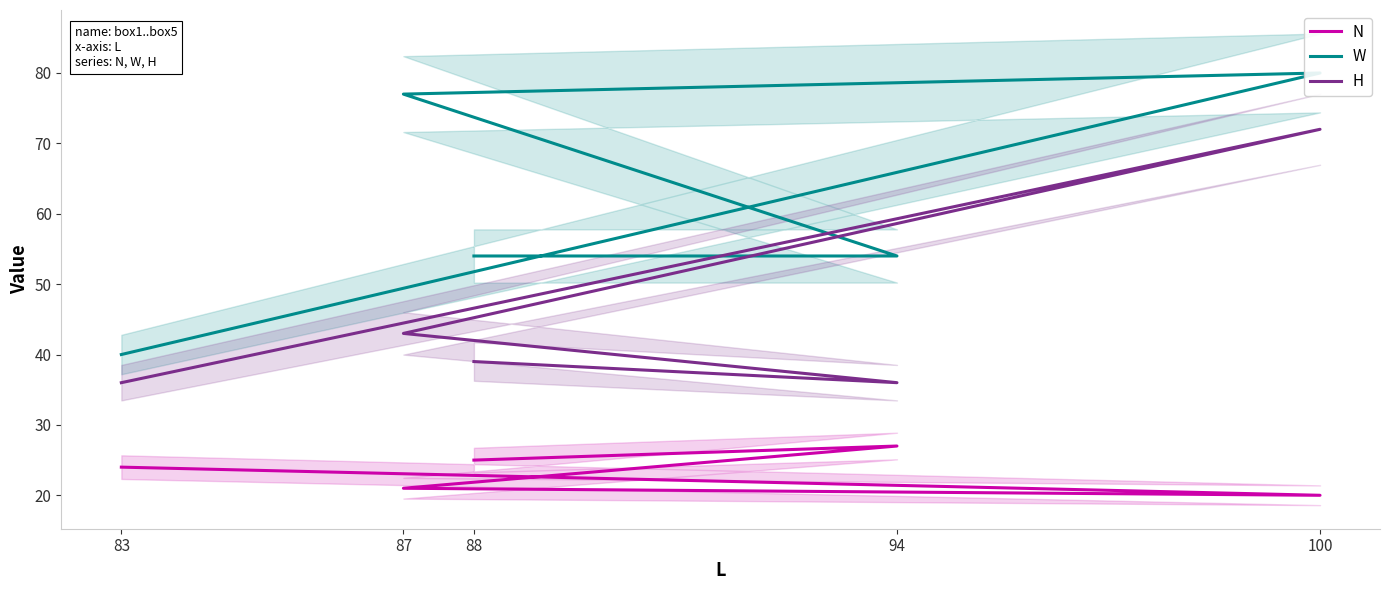

At which label does H reach its minimum?

94